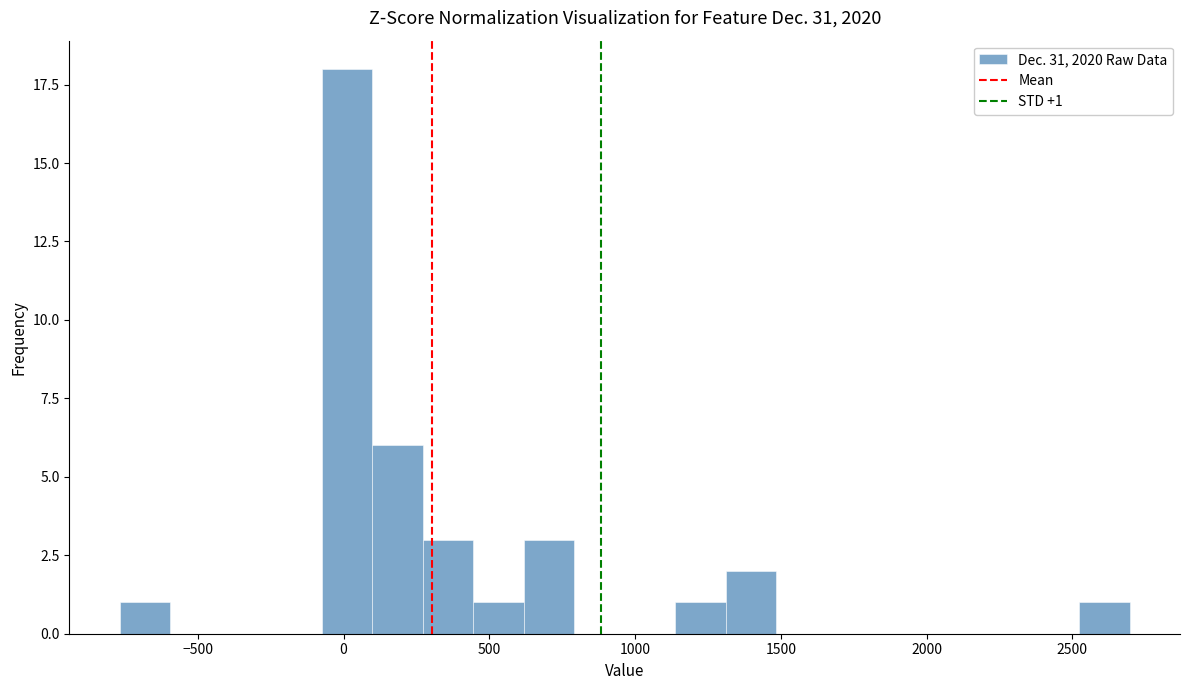

Read against the x-axis, roughly where is the centre of the tallest bar?

0